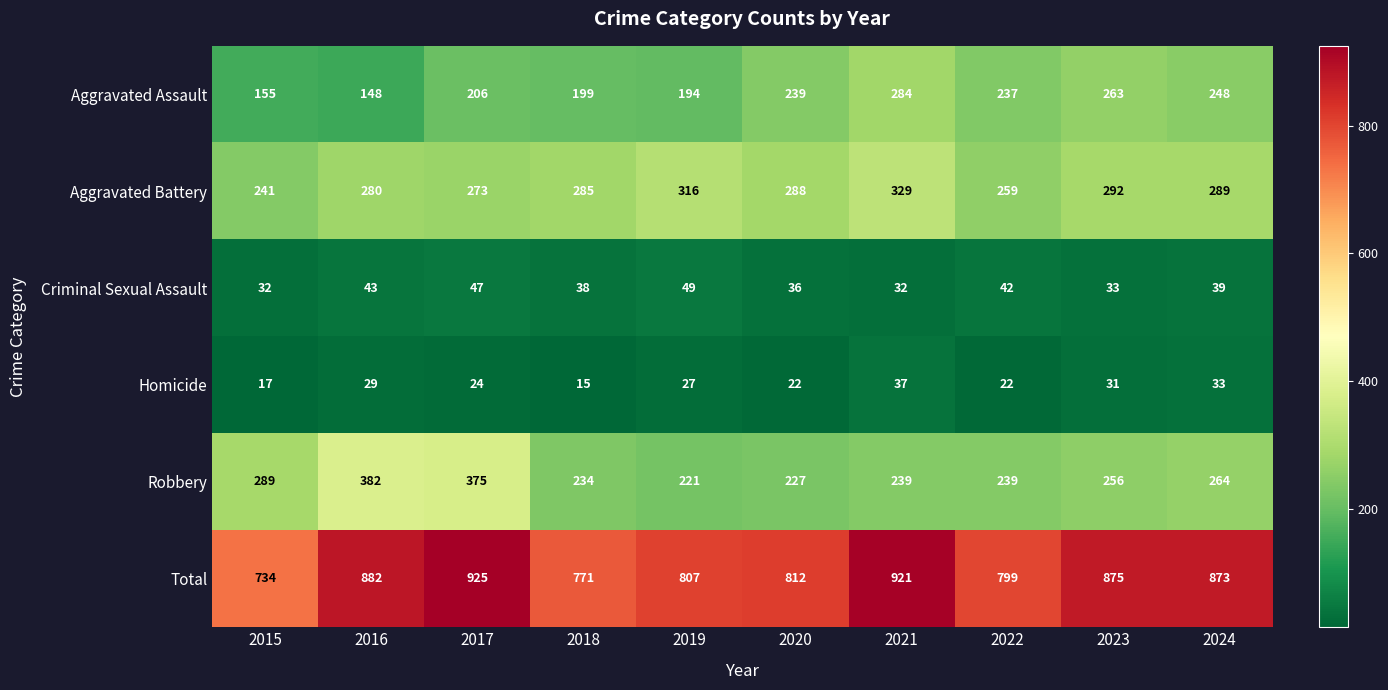

What is the spread (max minus min) of values at 2024?

840